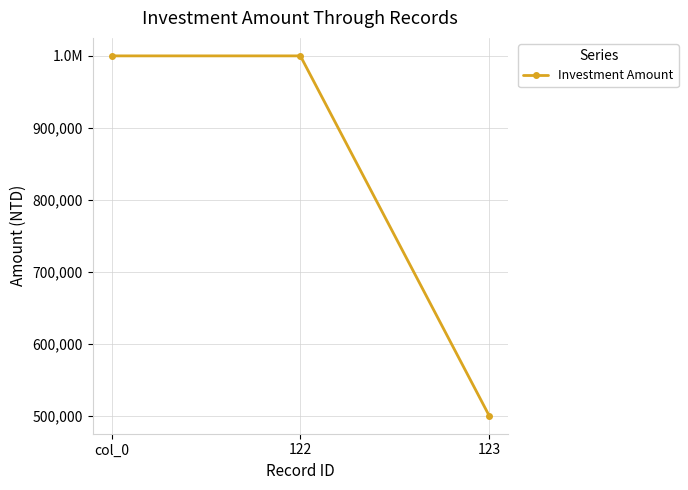

What is the label of the 2nd point from the left?

122